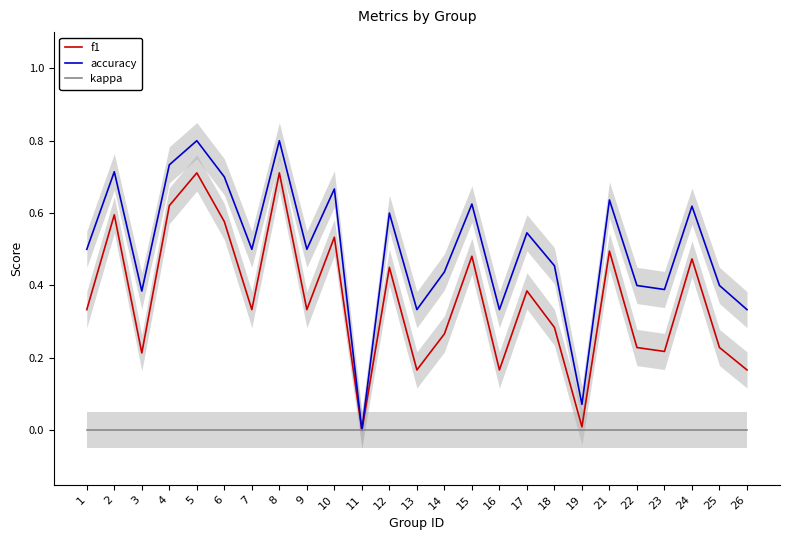

Which series has the widest spread of values?

accuracy